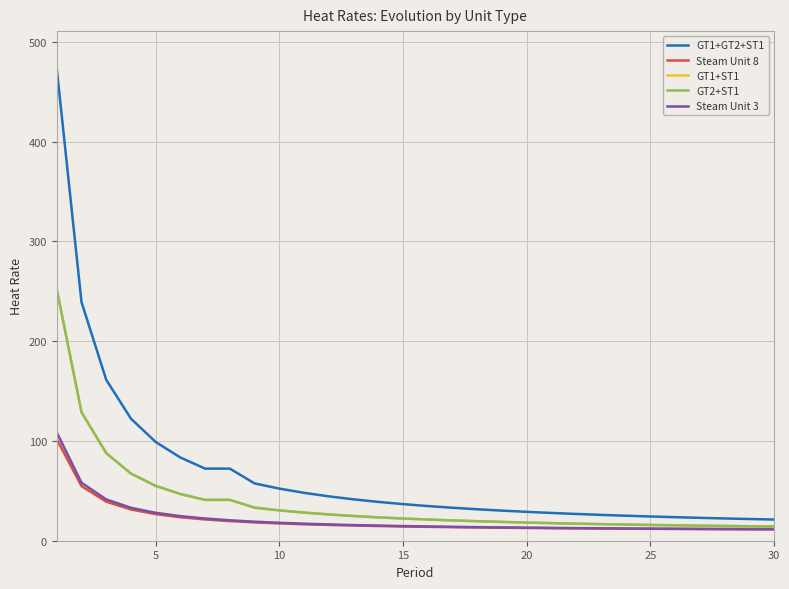

True or false: GT1+GT2+ST1 and GT2+ST1 intersect in this chart.

False